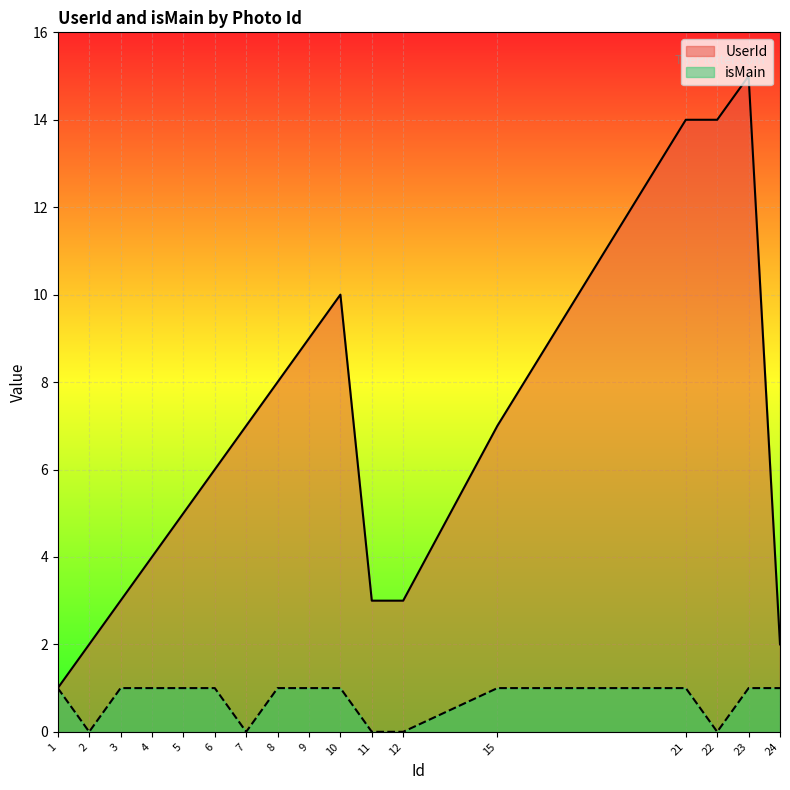

Reading left to right, extract all data points from this chart.

UserId: 1=1	2=2	3=3	4=4	5=5	6=6	7=7	8=8	9=9	10=10	11=3	12=3	15=7	21=14	22=14	23=15	24=2
isMain: 1=1	2=0	3=1	4=1	5=1	6=1	7=0	8=1	9=1	10=1	11=0	12=0	15=1	21=1	22=0	23=1	24=1